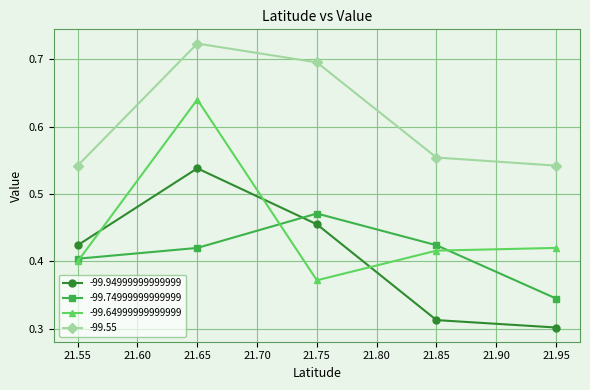

Rank the categories by -99.94999999999999 value from highest to lowest.

21.65, 21.75, 21.55, 21.85, 21.95